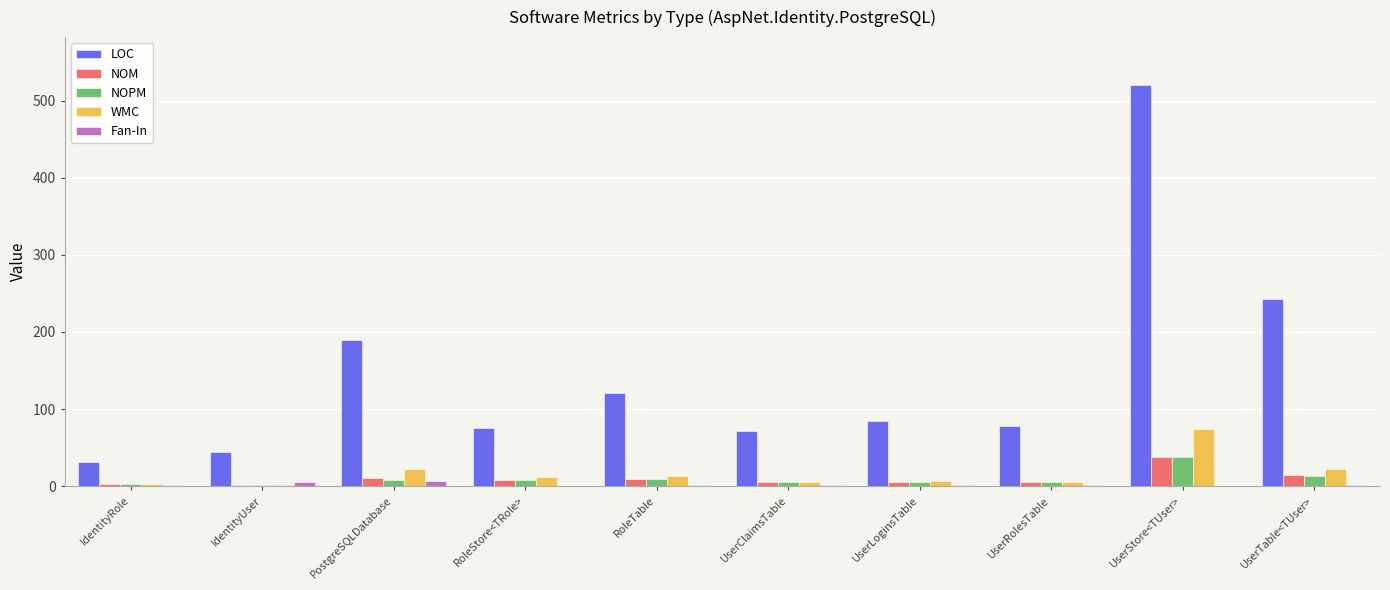

The LOC series shows 103 at RoleStore<TRole>. True or false?

False